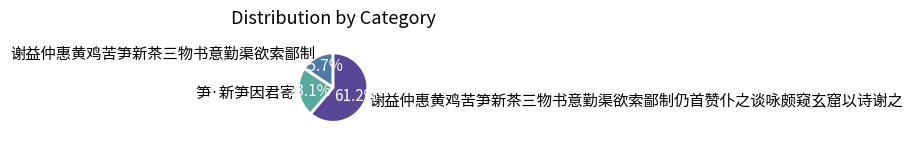

Is it true that 谢益仲惠黄鸡苦笋新茶三物书意勤渠欲索鄙制仍首赞仆之谈咏颇窥玄窟以诗谢之 is 54% of the pie?

False